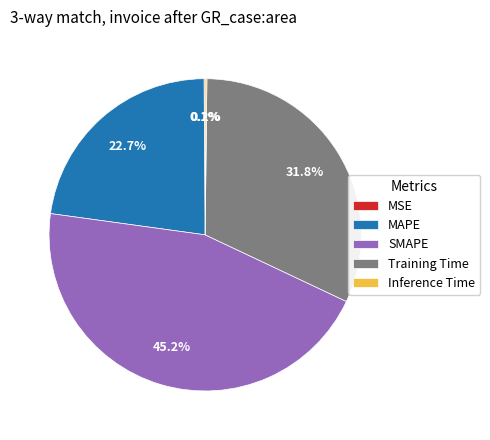

How much of the chart is everything except SMAPE?

54.8%